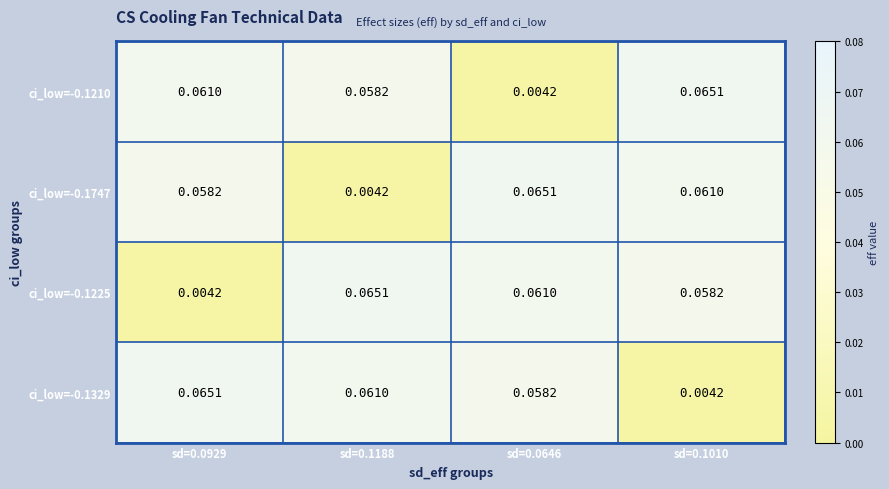

List the series in order of their peak value, lowest first.

ci_low=-0.1210, ci_low=-0.1747, ci_low=-0.1225, ci_low=-0.1329